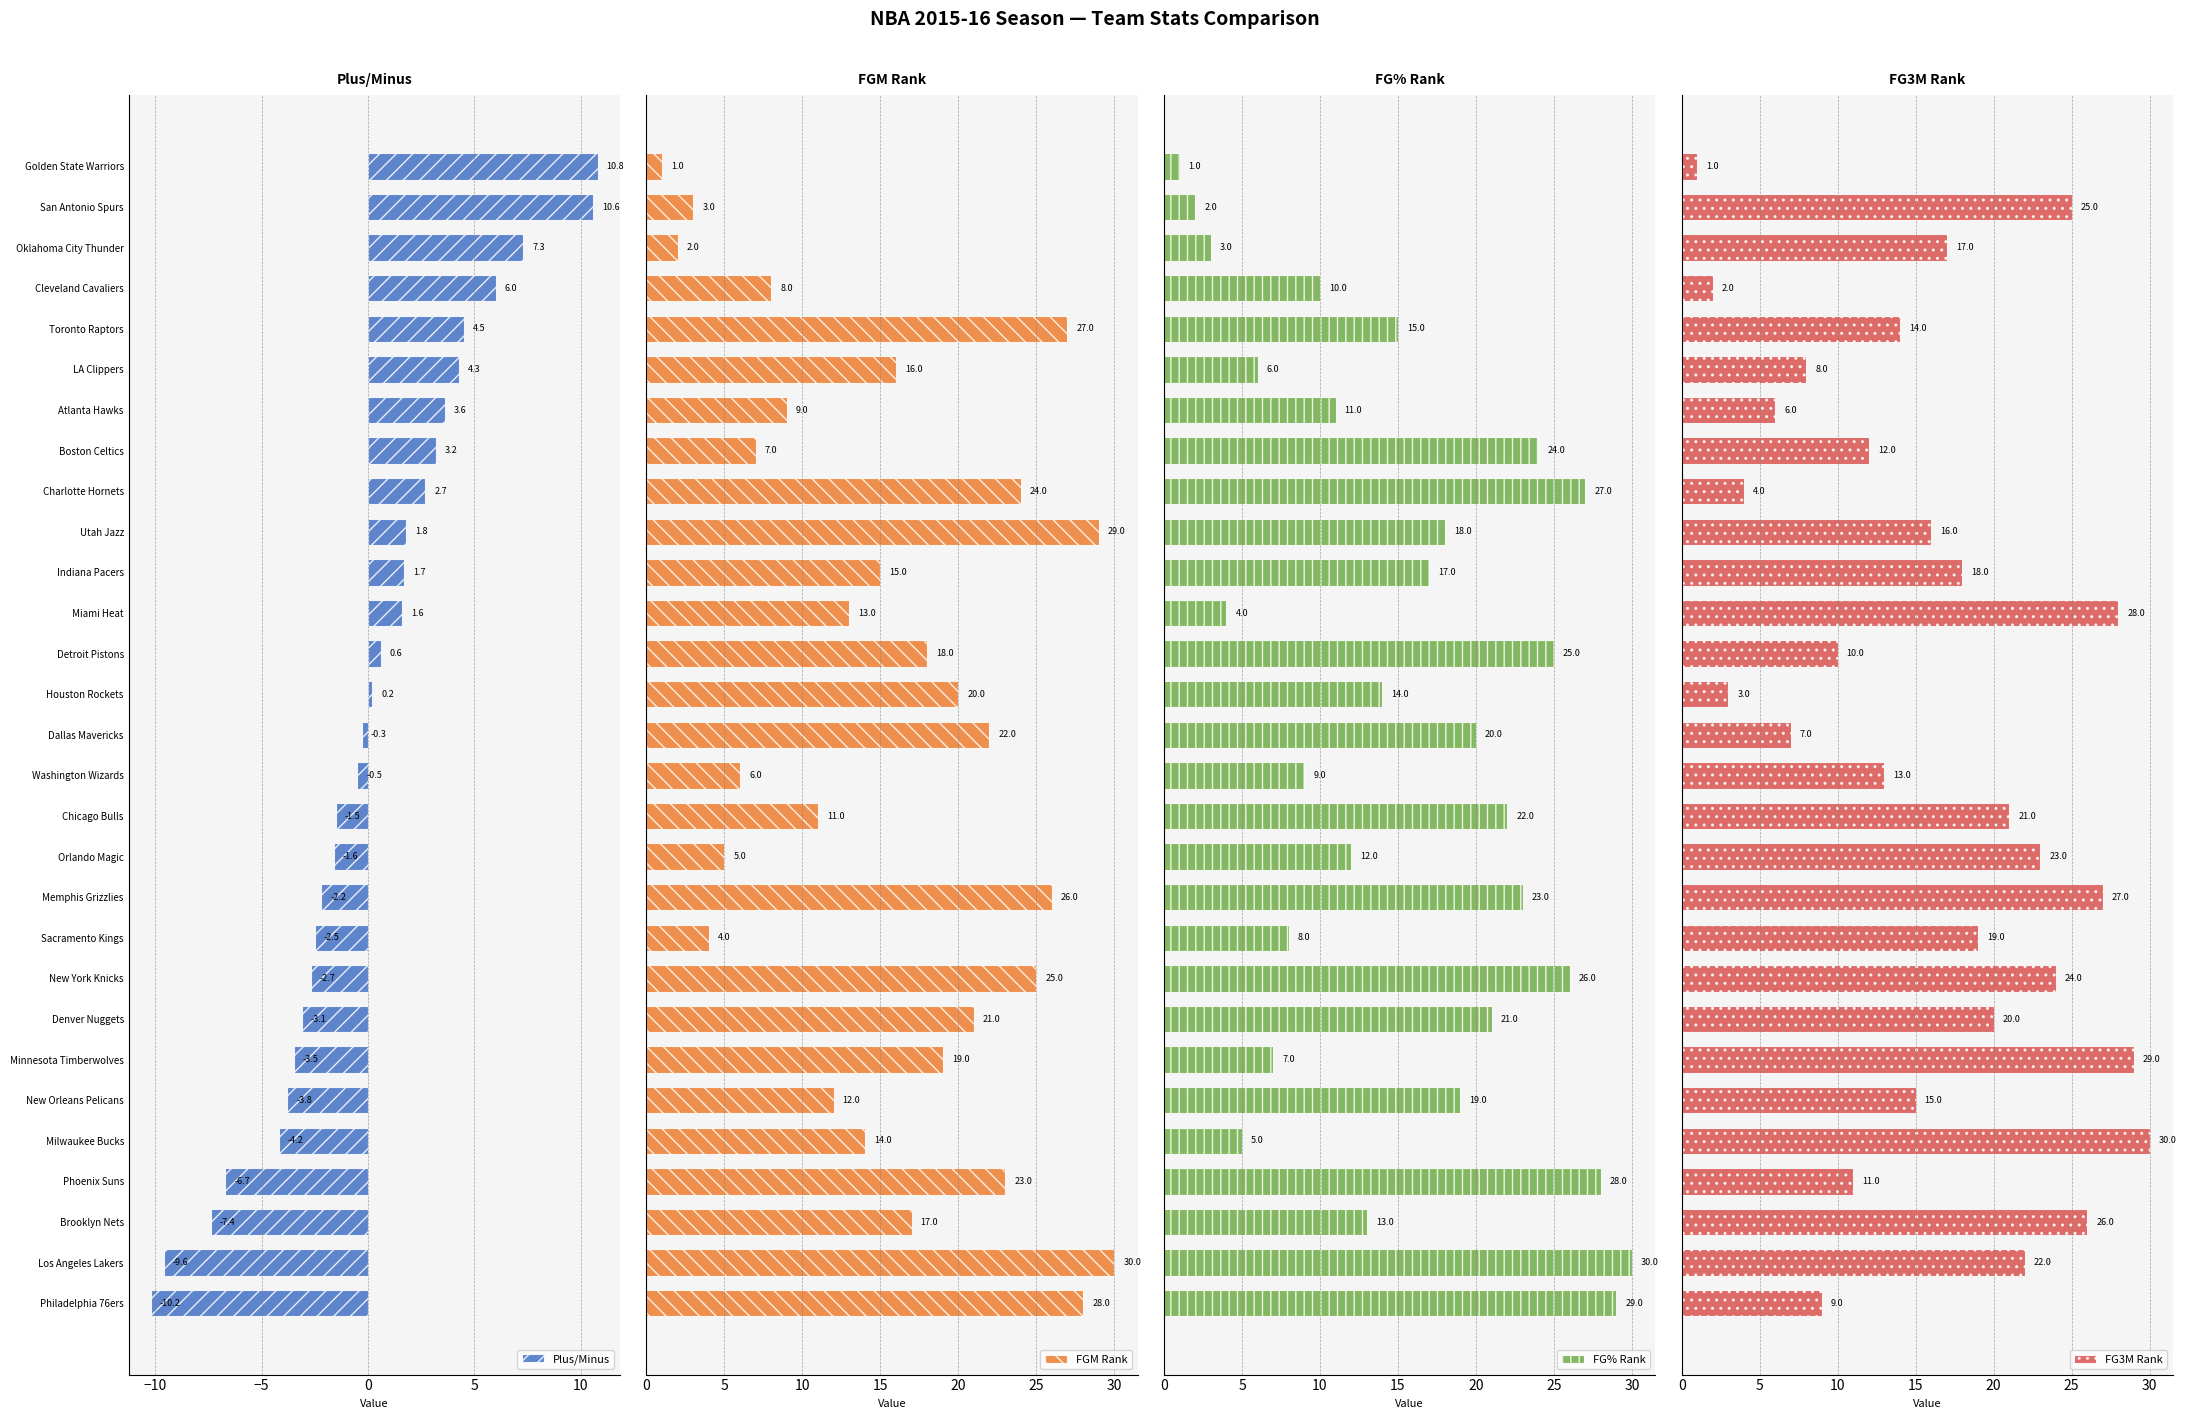

What is the highest value of the Plus/Minus series?

10.8